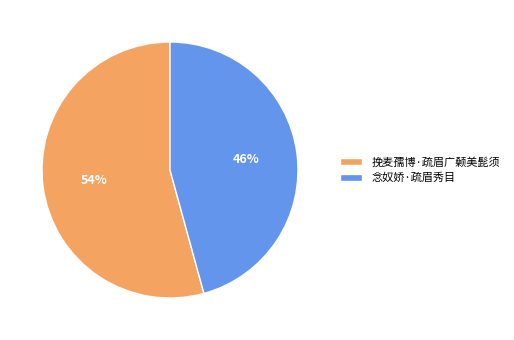

What is the ratio of the value at 挽麦孺博·疏眉广颡美髭须 to the value at 念奴娇·疏眉秀目?

1.2